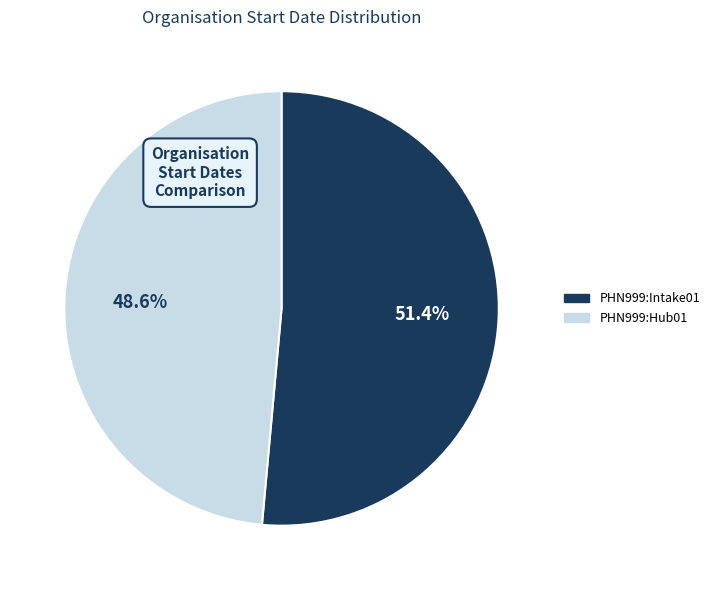

What is the largest slice in the pie chart?

PHN999:Intake01